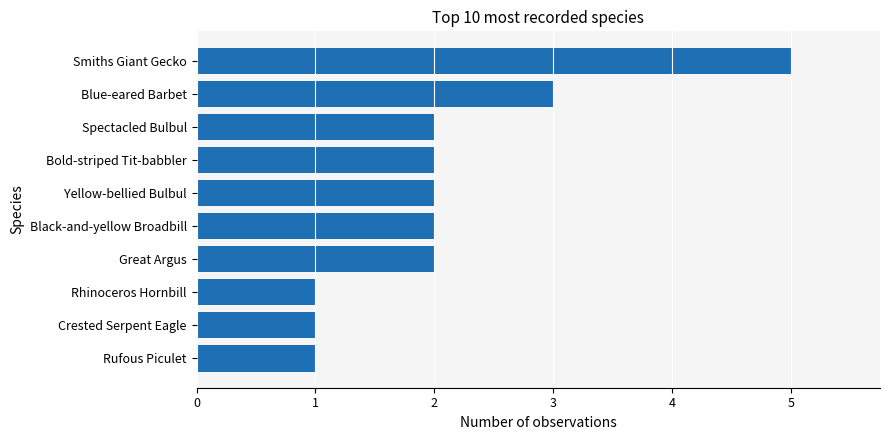

Reading top to bottom, extract all data points from this chart.

Smiths Giant Gecko=5	Blue-eared Barbet=3	Spectacled Bulbul=2	Bold-striped Tit-babbler=2	Yellow-bellied Bulbul=2	Black-and-yellow Broadbill=2	Great Argus=2	Rhinoceros Hornbill=1	Crested Serpent Eagle=1	Rufous Piculet=1